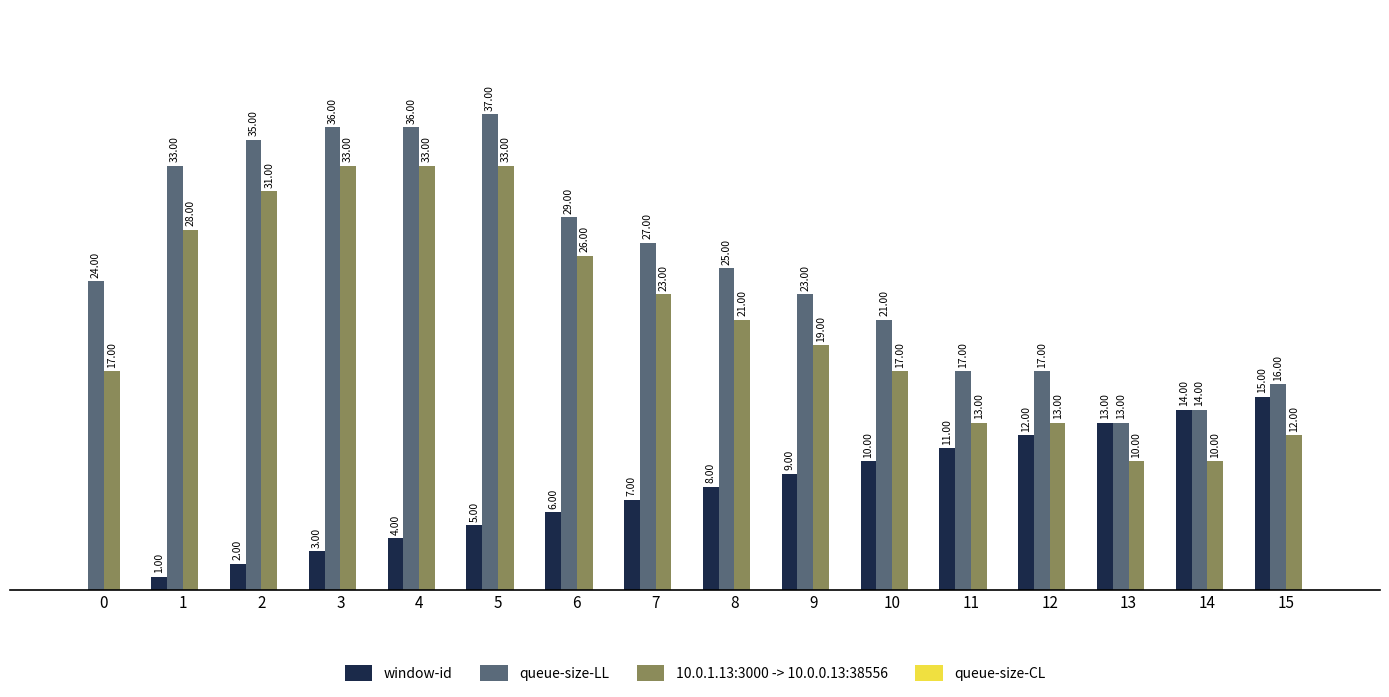

Is the value of window-id at 5 greater than the value of queue-size-LL at 12?

No